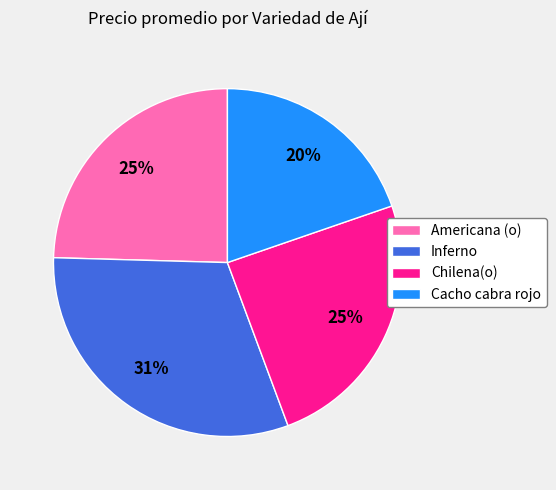

Is it true that Cacho cabra rojo is 5% of the pie?

False